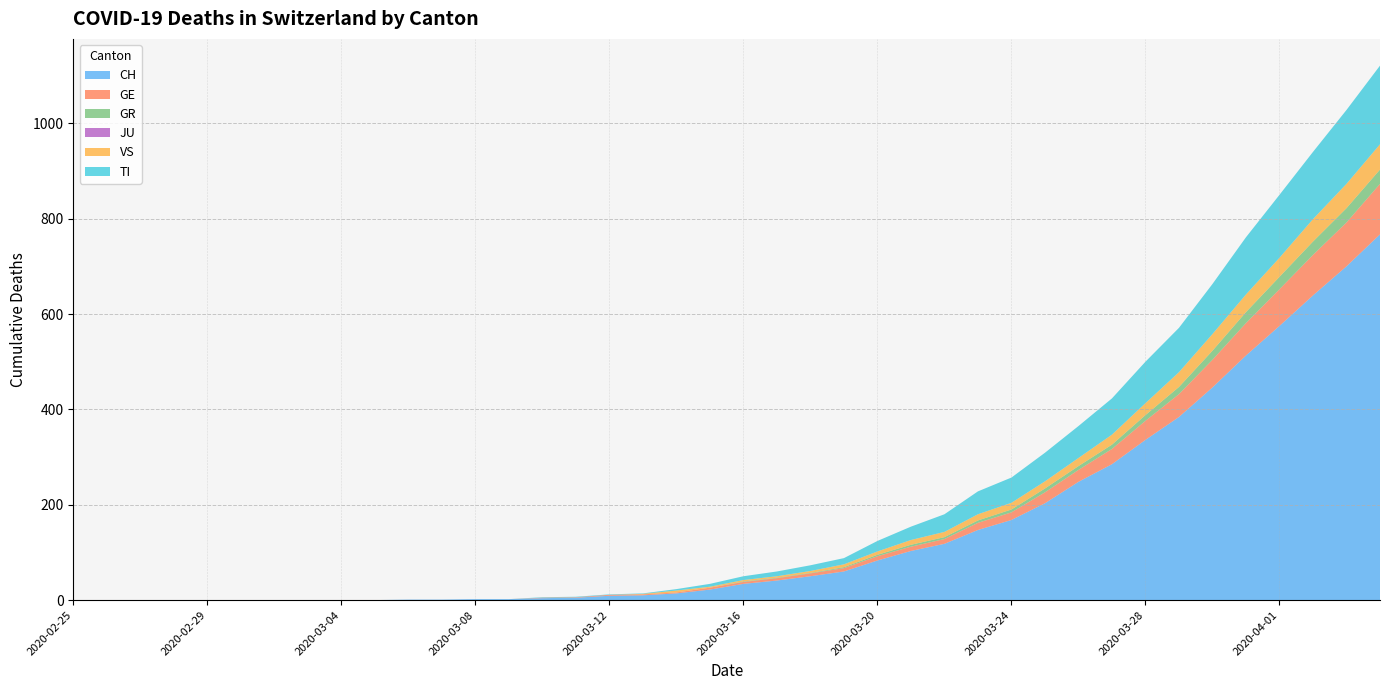

Reading right to left, extract all data points from this chart.

CH: 2020-04-04=767	2020-04-03=700	2020-04-02=639	2020-04-01=575	2020-03-31=513	2020-03-30=446	2020-03-29=384	2020-03-28=336	2020-03-27=285	2020-03-26=248	2020-03-25=203	2020-03-24=168	2020-03-23=147	2020-03-22=118	2020-03-21=103	2020-03-20=83	2020-03-19=60	2020-03-18=50	2020-03-17=41	2020-03-16=34	2020-03-15=22	2020-03-14=14	2020-03-13=10	2020-03-12=9	2020-03-11=5	2020-03-10=4	2020-03-09=2	2020-03-08=2	2020-03-07=1	2020-03-06=1	2020-03-05=0	2020-03-04=0	2020-03-03=0	2020-03-02=0	2020-03-01=0	2020-02-29=0	2020-02-28=0	2020-02-27=0	2020-02-26=0	2020-02-25=0
GE: 2020-04-04=106	2020-04-03=92	2020-04-02=85	2020-04-01=77	2020-03-31=68	2020-03-30=58	2020-03-29=48	2020-03-28=40	2020-03-27=32	2020-03-26=25	2020-03-25=23	2020-03-24=16	2020-03-23=15	2020-03-22=10	2020-03-21=9	2020-03-20=9	2020-03-19=7	2020-03-18=6	2020-03-17=5	2020-03-16=4	2020-03-15=4	2020-03-14=2	2020-03-13=2	2020-03-12=2	2020-03-11=1	2020-03-10=1	2020-03-09=0	2020-03-08=0	2020-03-07=0	2020-03-06=0	2020-03-05=0	2020-03-04=0	2020-03-03=0	2020-03-02=0	2020-03-01=0	2020-02-29=0	2020-02-28=0	2020-02-27=0	2020-02-26=0	2020-02-25=0
GR: 2020-04-04=30	2020-04-03=30	2020-04-02=28	2020-04-01=26	2020-03-31=23	2020-03-30=19	2020-03-29=15	2020-03-28=12	2020-03-27=9	2020-03-26=8	2020-03-25=8	2020-03-24=6	2020-03-23=5	2020-03-22=4	2020-03-21=4	2020-03-20=3	2020-03-19=2	2020-03-18=1	2020-03-17=1	2020-03-16=1	2020-03-15=0	2020-03-14=0	2020-03-13=0	2020-03-12=0	2020-03-11=0	2020-03-10=0	2020-03-09=0	2020-03-08=0	2020-03-07=0	2020-03-06=0	2020-03-05=0	2020-03-04=0	2020-03-03=0	2020-03-02=0	2020-03-01=0	2020-02-29=0	2020-02-28=0	2020-02-27=0	2020-02-26=0	2020-02-25=0
JU: 2020-04-04=0	2020-04-03=0	2020-04-02=0	2020-04-01=0	2020-03-31=0	2020-03-30=0	2020-03-29=0	2020-03-28=0	2020-03-27=0	2020-03-26=0	2020-03-25=0	2020-03-24=0	2020-03-23=0	2020-03-22=0	2020-03-21=0	2020-03-20=0	2020-03-19=0	2020-03-18=0	2020-03-17=0	2020-03-16=0	2020-03-15=0	2020-03-14=0	2020-03-13=0	2020-03-12=0	2020-03-11=0	2020-03-10=0	2020-03-09=0	2020-03-08=0	2020-03-07=0	2020-03-06=0	2020-03-05=0	2020-03-04=0	2020-03-03=0	2020-03-02=0	2020-03-01=0	2020-02-29=0	2020-02-28=0	2020-02-27=0	2020-02-26=0	2020-02-25=0
VS: 2020-04-04=53	2020-04-03=51	2020-04-02=47	2020-04-01=40	2020-03-31=37	2020-03-30=35	2020-03-29=31	2020-03-28=25	2020-03-27=21	2020-03-26=17	2020-03-25=15	2020-03-24=14	2020-03-23=13	2020-03-22=11	2020-03-21=10	2020-03-20=7	2020-03-19=6	2020-03-18=4	2020-03-17=3	2020-03-16=3	2020-03-15=2	2020-03-14=4	2020-03-13=1	2020-03-12=0	2020-03-11=0	2020-03-10=0	2020-03-09=0	2020-03-08=0	2020-03-07=0	2020-03-06=0	2020-03-05=0	2020-03-04=0	2020-03-03=0	2020-03-02=0	2020-03-01=0	2020-02-29=0	2020-02-28=0	2020-02-27=0	2020-02-26=0	2020-02-25=0
TI: 2020-04-04=165	2020-04-03=155	2020-04-02=141	2020-04-01=132	2020-03-31=120	2020-03-30=105	2020-03-29=93	2020-03-28=87	2020-03-27=76	2020-03-26=67	2020-03-25=60	2020-03-24=53	2020-03-23=48	2020-03-22=37	2020-03-21=28	2020-03-20=22	2020-03-19=13	2020-03-18=12	2020-03-17=10	2020-03-16=8	2020-03-15=6	2020-03-14=3	2020-03-13=1	2020-03-12=1	2020-03-11=1	2020-03-10=1	2020-03-09=0	2020-03-08=0	2020-03-07=0	2020-03-06=0	2020-03-05=0	2020-03-04=0	2020-03-03=0	2020-03-02=0	2020-03-01=0	2020-02-29=0	2020-02-28=0	2020-02-27=0	2020-02-26=0	2020-02-25=0